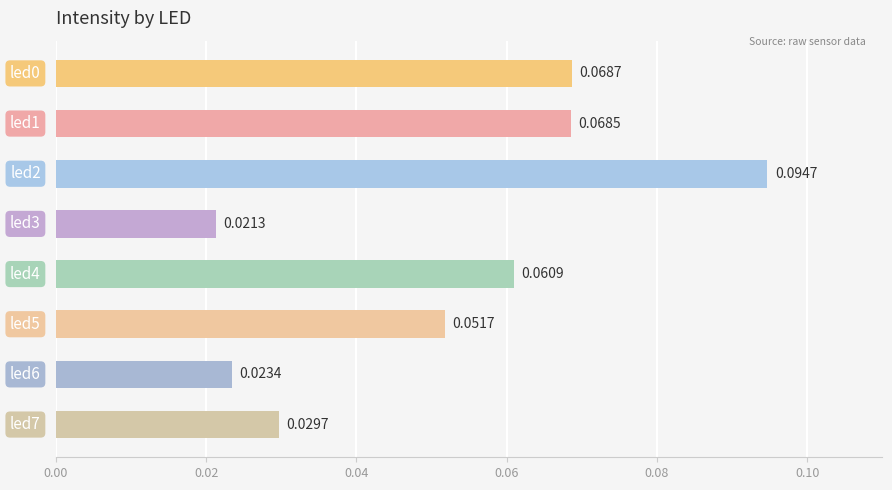

What is the sum of all values?

0.4